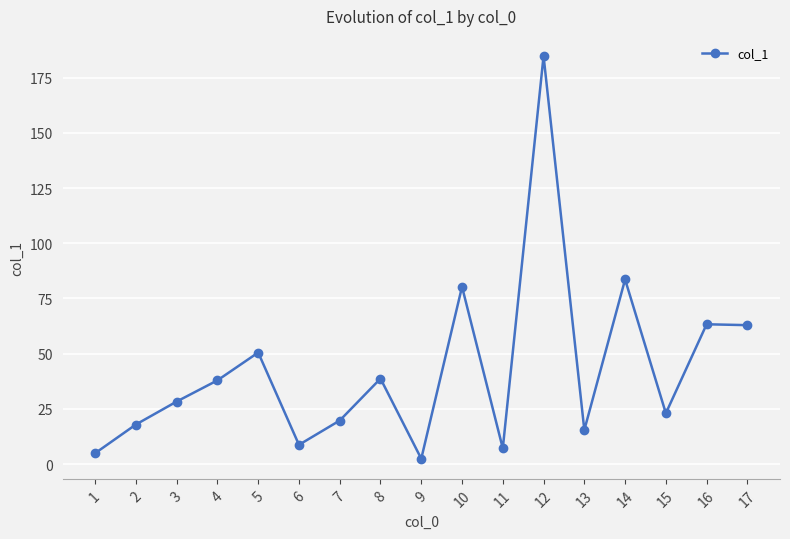

Is it true that the value at 17 is 62.9?

True